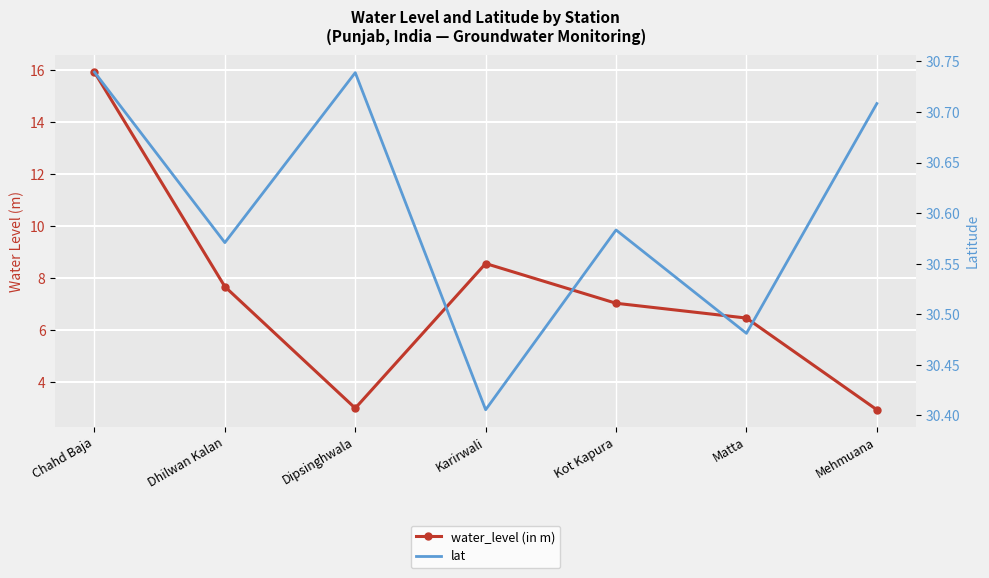

What is the total value across all series at Mehmuana?

33.6